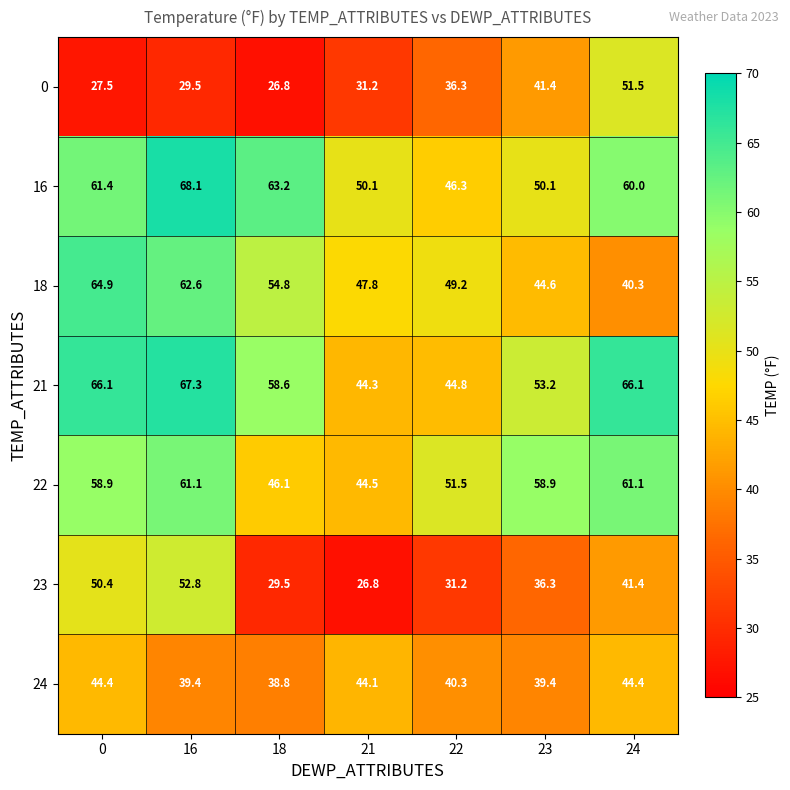

Count the number of categories in the chart.

7